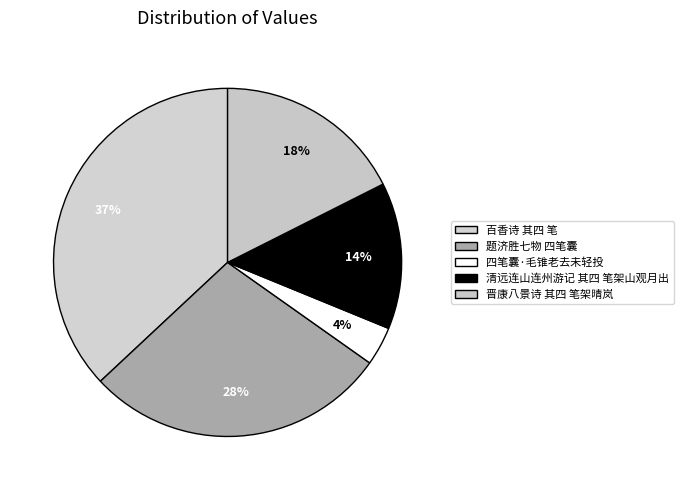

Count the number of slices in the pie.

5